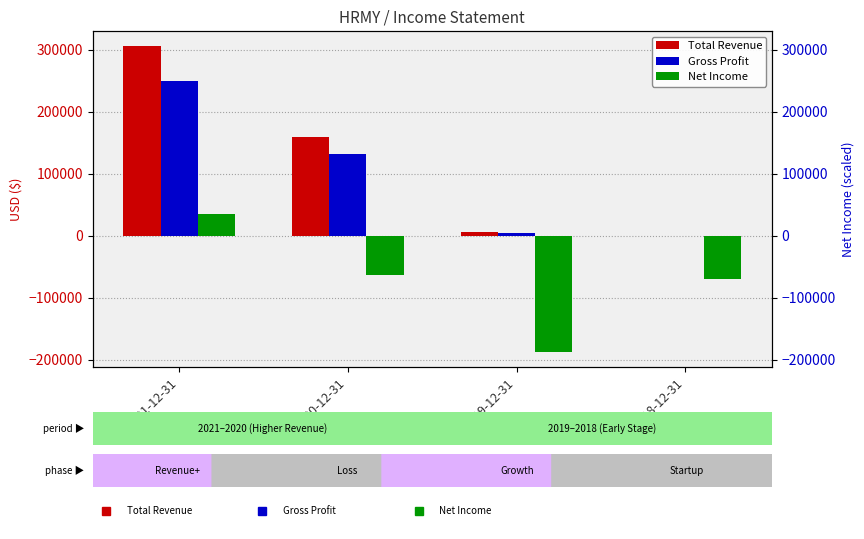

At 2018-12-31, list the series in order from smallest to largest.

Net Income, Total Revenue, Gross Profit